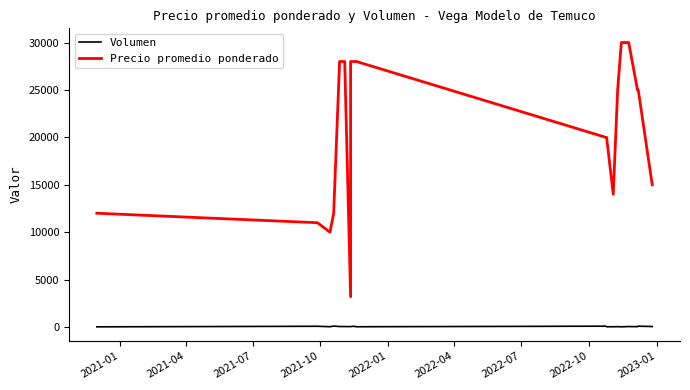

List the series in order of their peak value, lowest first.

Volumen, Precio promedio ponderado